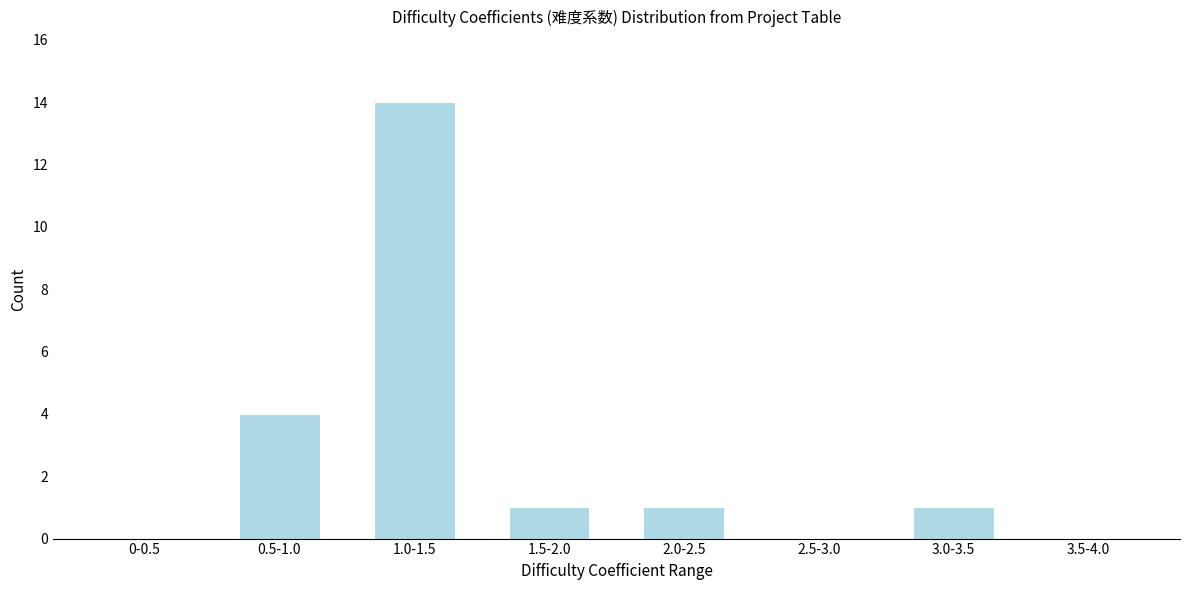

Reading left to right, transcribe all the data shown in this chart.

0-0.5=0	0.5-1.0=4	1.0-1.5=14	1.5-2.0=1	2.0-2.5=1	2.5-3.0=0	3.0-3.5=1	3.5-4.0=0